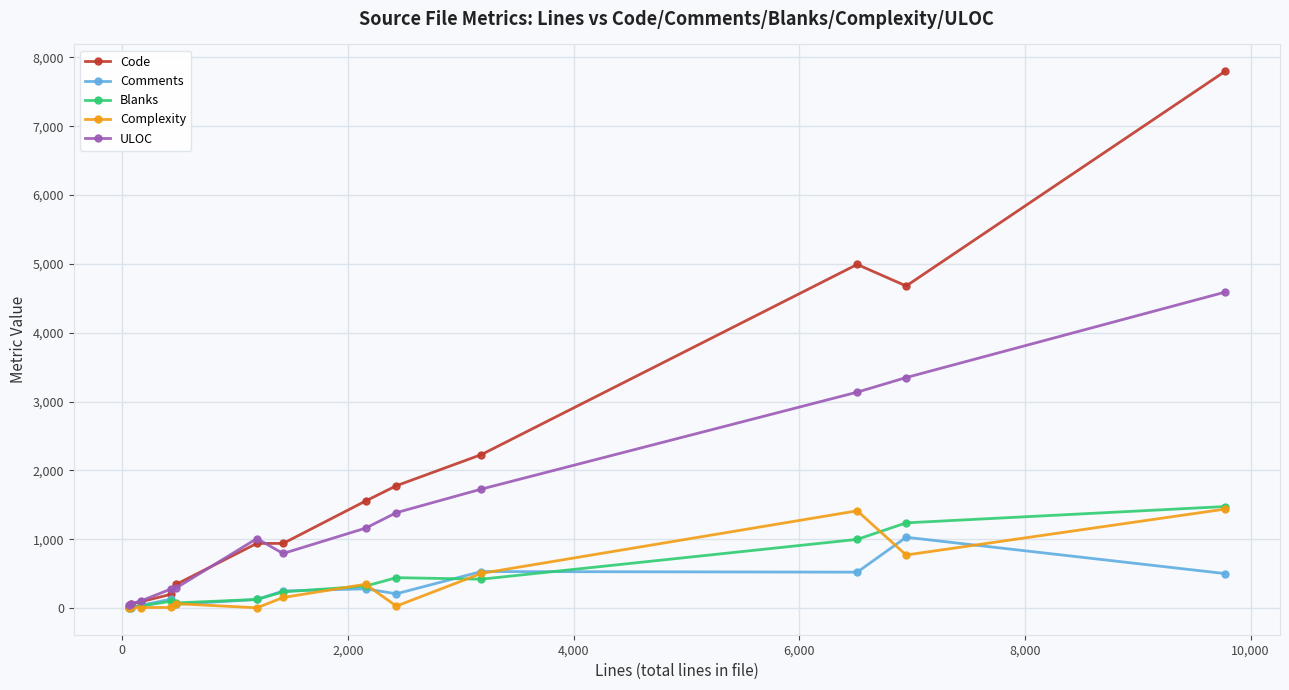

How many lines are shown in the chart?

5